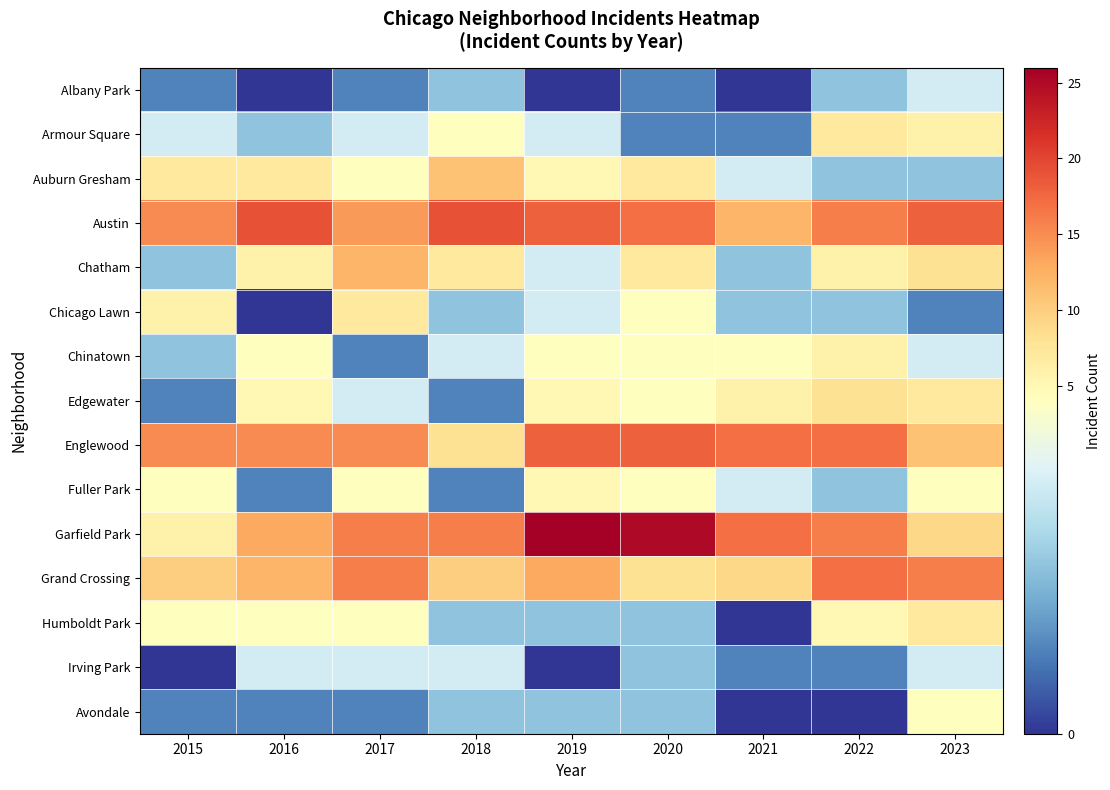

What is the total value across all series at 2015?

77